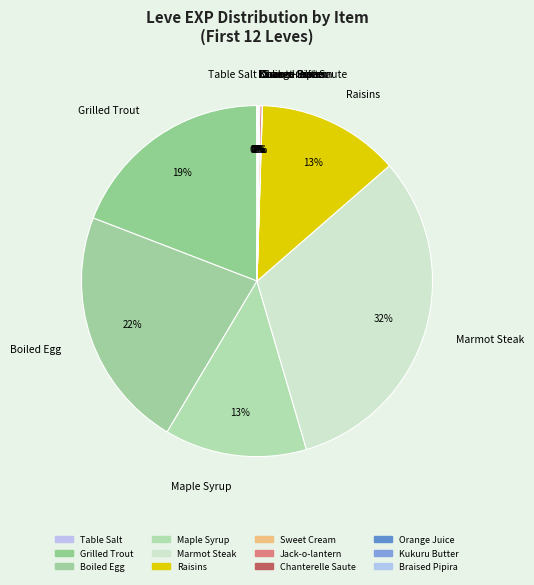

Is there any slice that represents more than half of the pie?

No